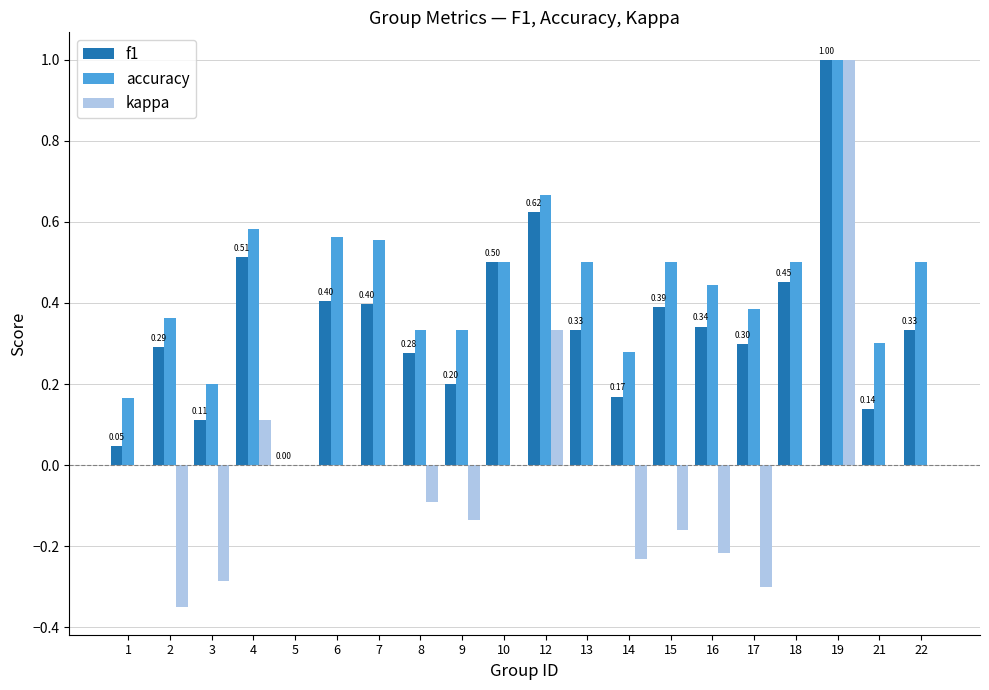

Which series changed the most between 4 and 9?

f1